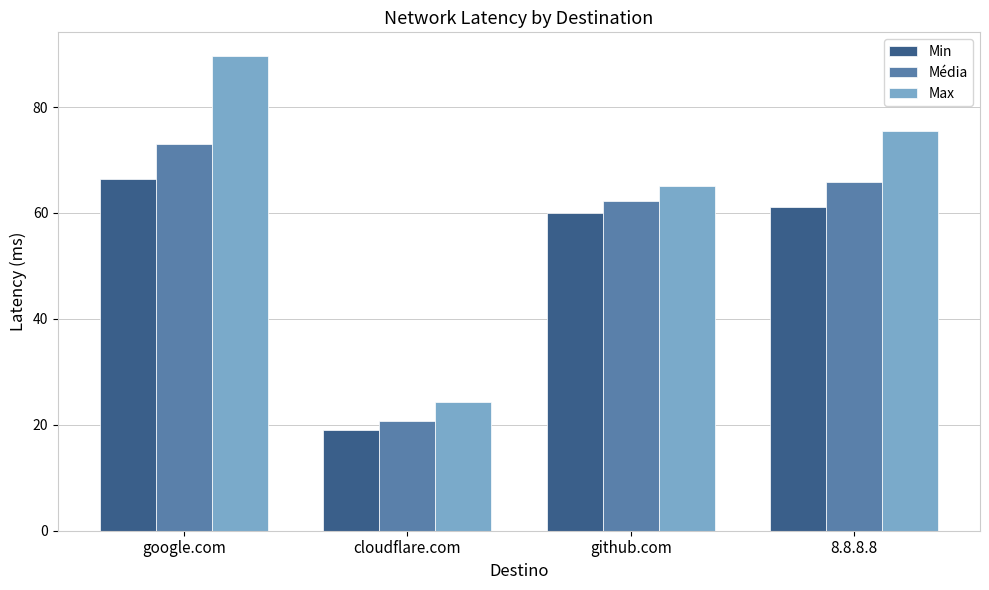

At which category is the sum across all series the highest?

google.com